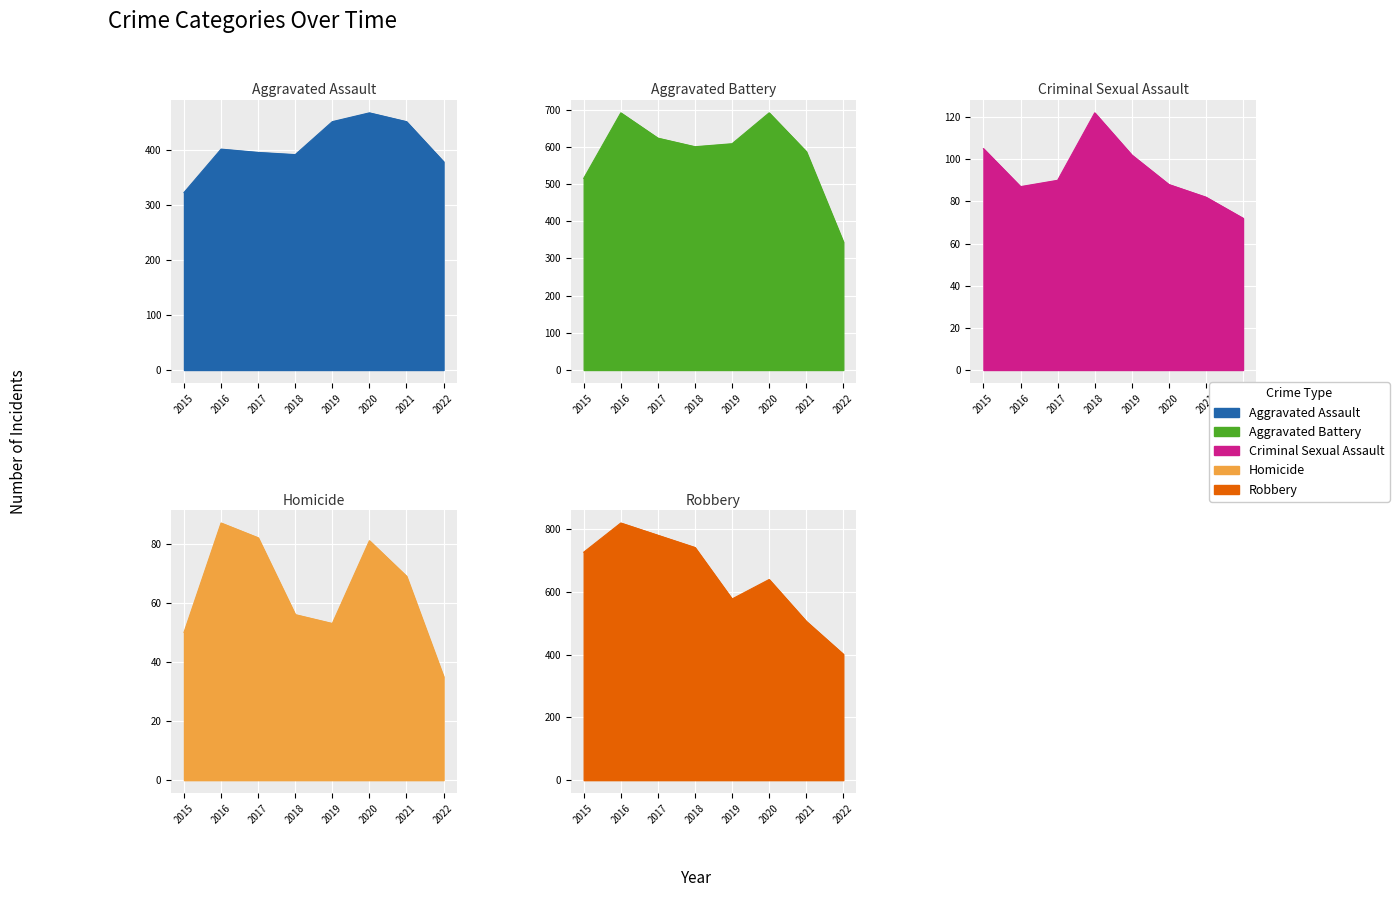

In Criminal Sexual Assault, how many points are lower than both neighbors (excluding endpoints)?

1